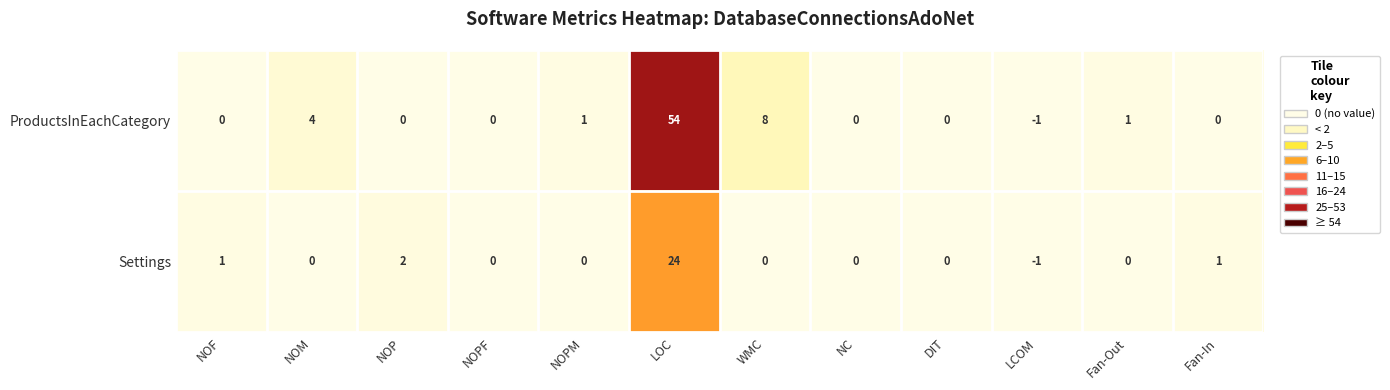

Which series has the largest total across all categories?

ProductsInEachCategory